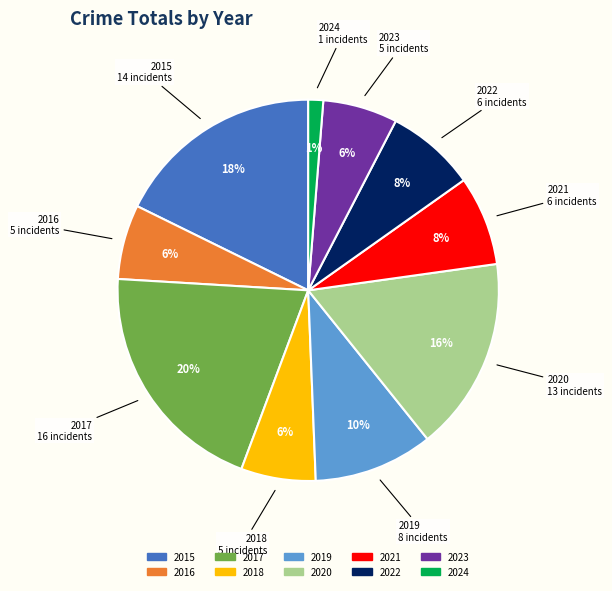

How many segments does this pie chart have?

10